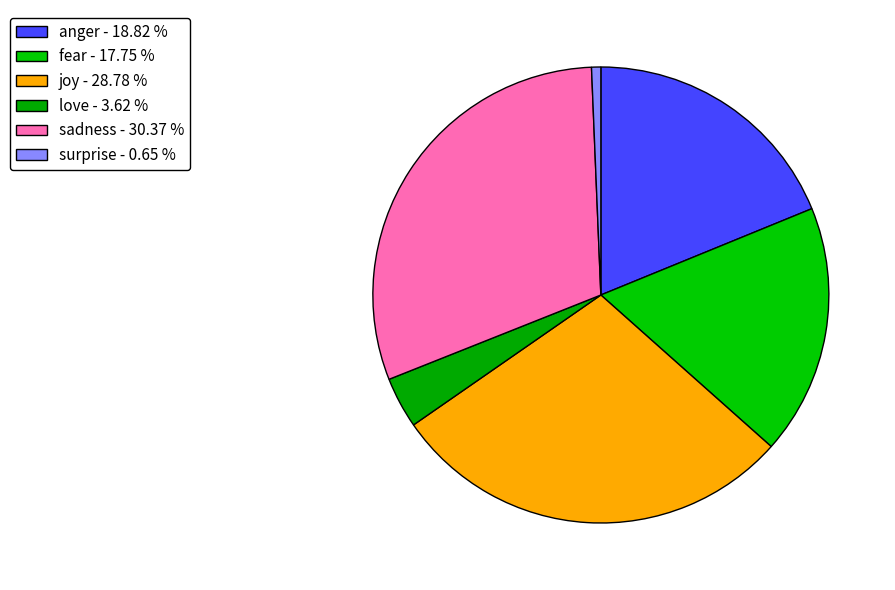

How many segments does this pie chart have?

6